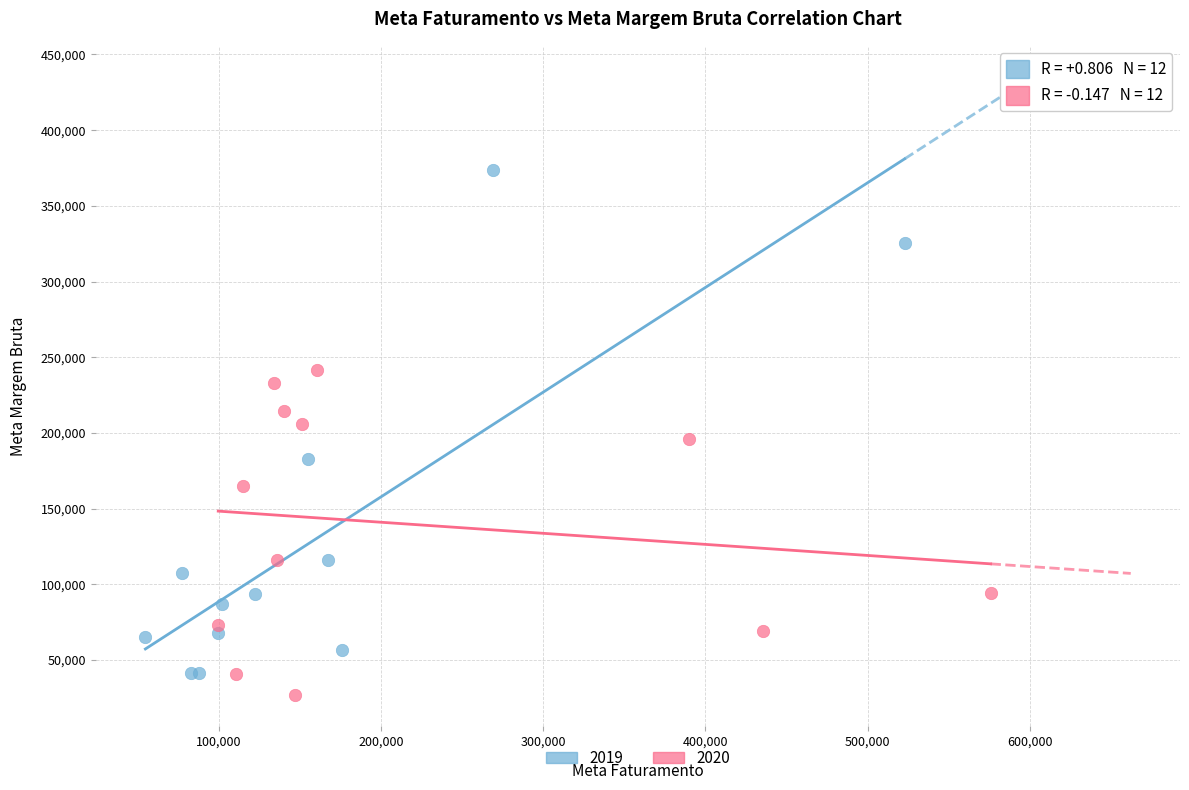

Which series reaches the maximum Y coordinate?

2019